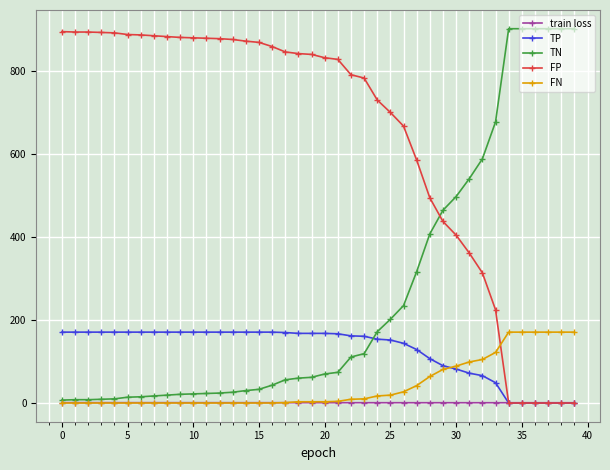

At how many categories does at least one series exceed 521?

37